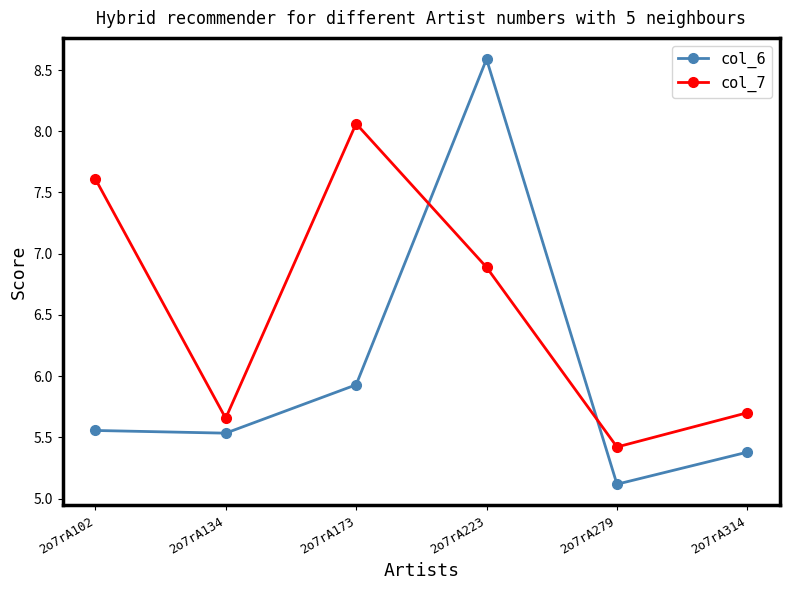

Does the chart display data point markers on the line(s)?

Yes